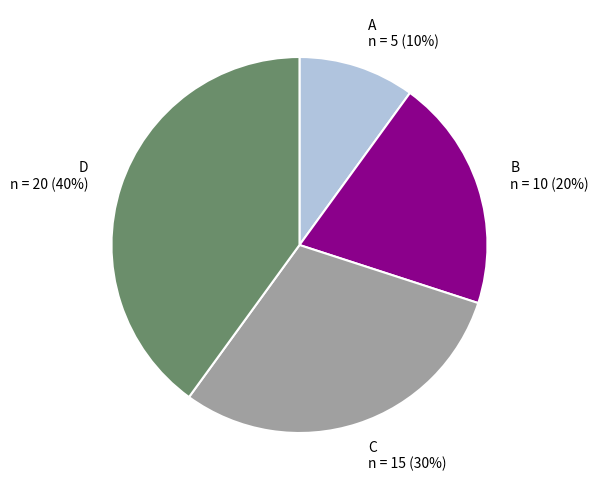

Is B the majority of the pie?

No